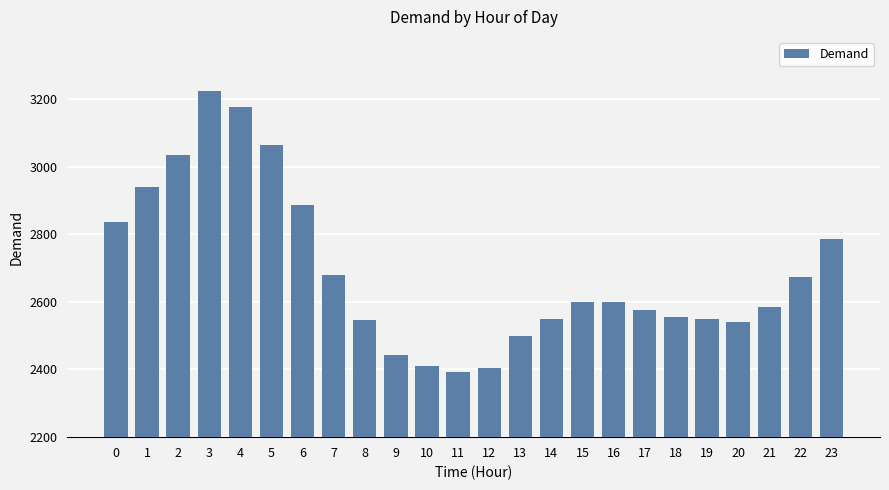

What is the greatest value displayed?

3222